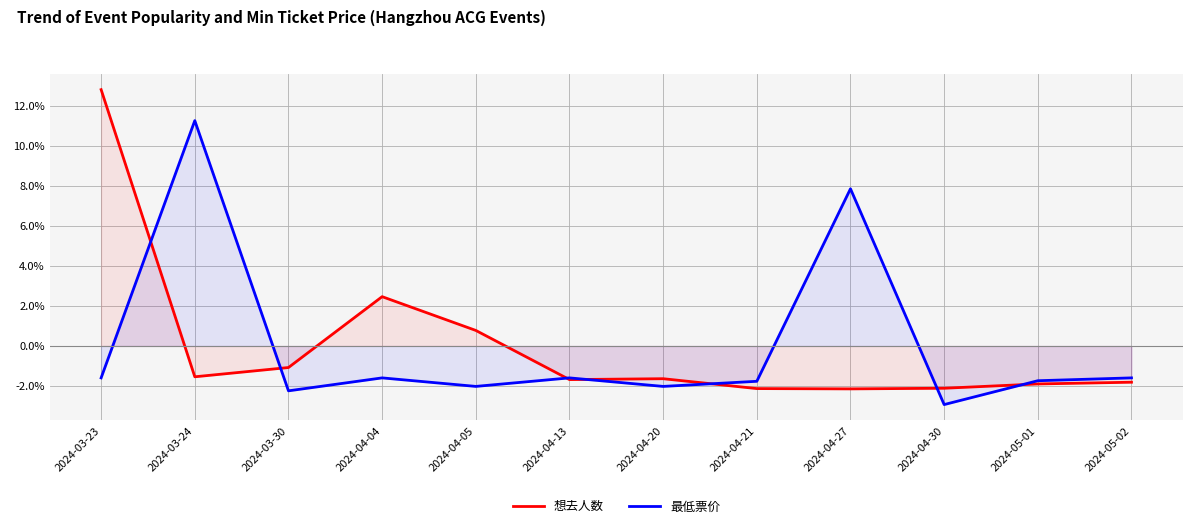

How many lines are shown in the chart?

2